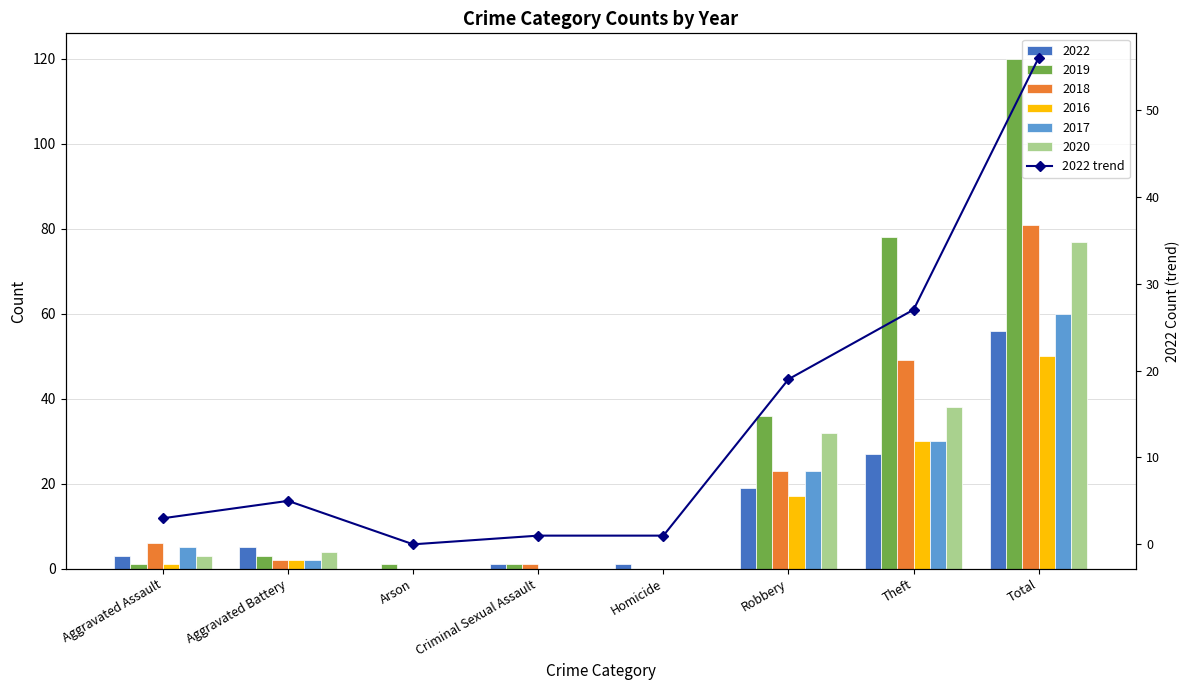

What is the difference between the values at Theft and Homicide?

26